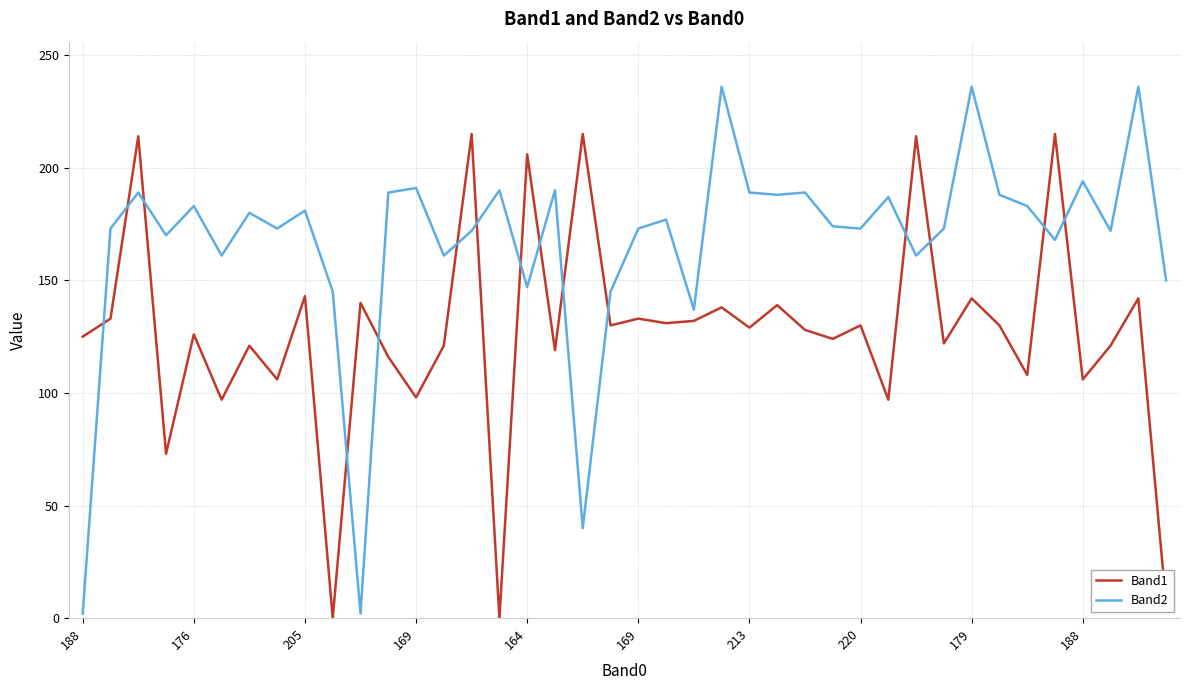

Which series has the widest spread of values?

Band2